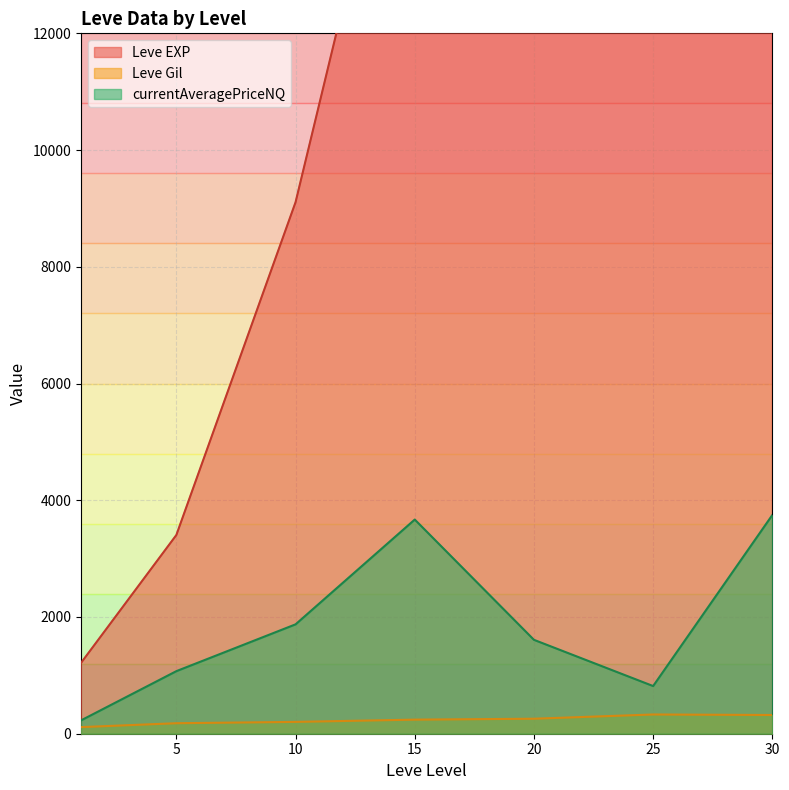

What is the value of the Leve Gil point at the 26th from the left?

344.0